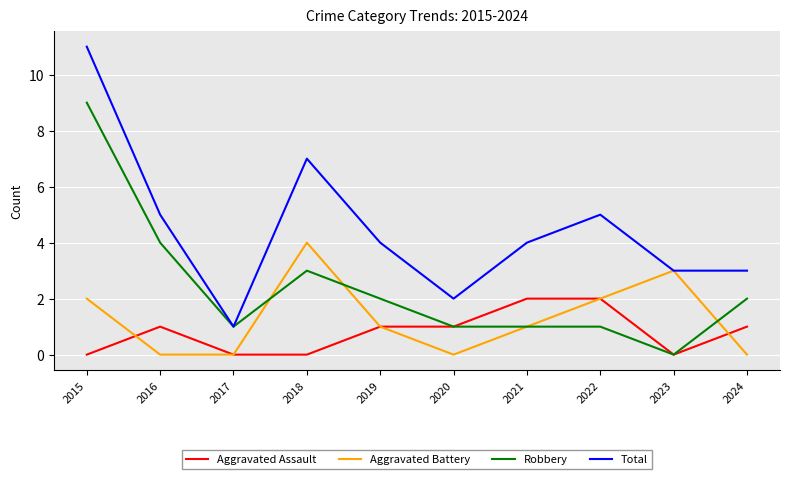

At which category is the sum across all series the highest?

2015